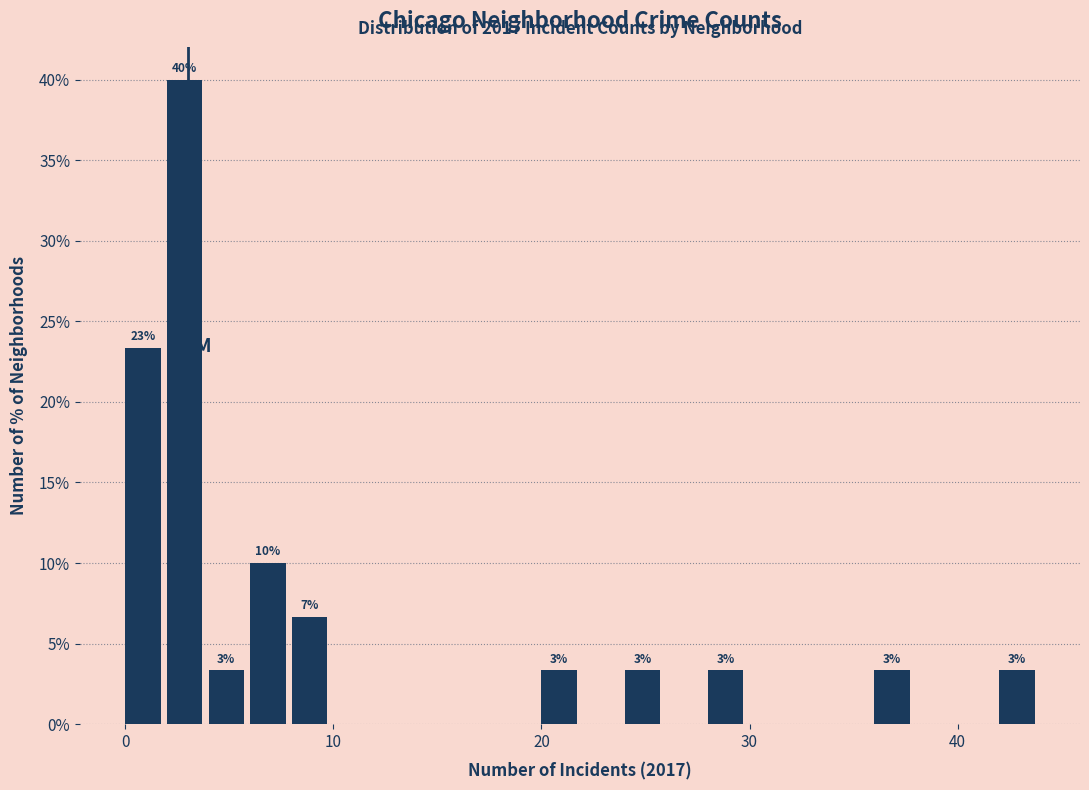

Read against the x-axis, roughly where is the centre of the tallest bar?

3